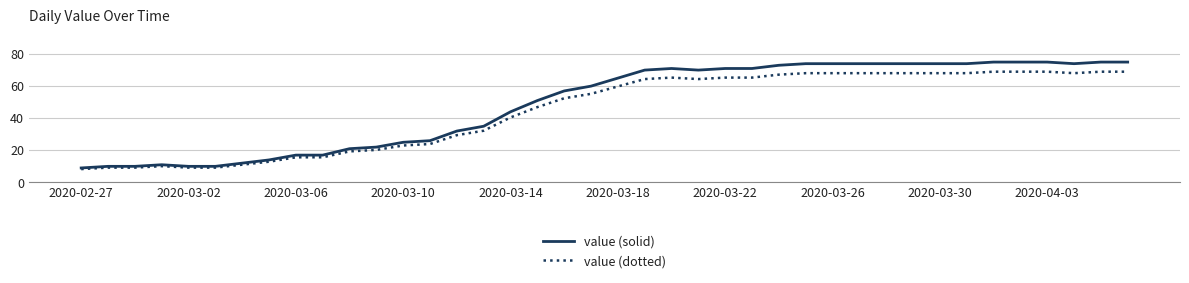

What is the smallest value displayed?

8.3